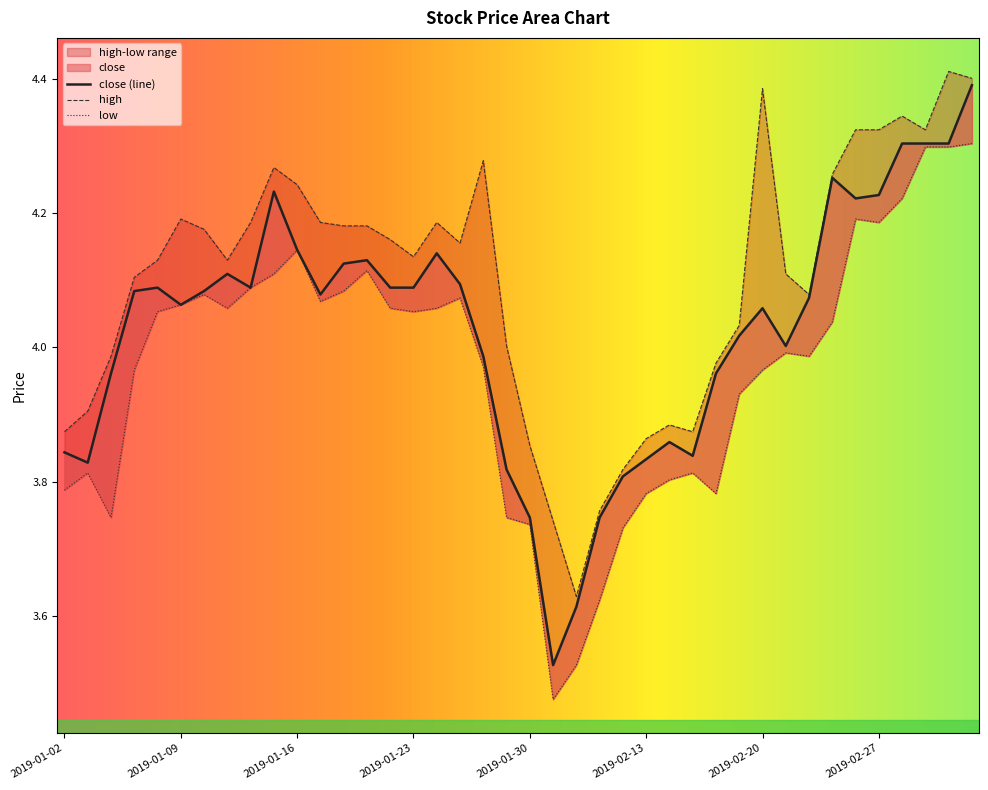

Reading right to left, list all the values displayed in this chart.

close: 4.4	4.3	4.3	4.3	4.2	4.2	4.3	4.1	4.0	4.1	4.0	4.0	3.8	3.9	3.8	3.8	3.7	3.6	3.5	3.7	3.8	4.0	4.1	4.1	4.1	4.1	4.1	4.1	4.1	4.1	4.2	4.1	4.1	4.1	4.1	4.1	4.1	4.0	3.8	3.8
high: 4.4	4.4	4.3	4.3	4.3	4.3	4.3	4.1	4.1	4.4	4.0	4.0	3.9	3.9	3.9	3.8	3.8	3.6	3.7	3.9	4.0	4.3	4.2	4.2	4.1	4.2	4.2	4.2	4.2	4.2	4.3	4.2	4.1	4.2	4.2	4.1	4.1	4.0	3.9	3.9
low: 4.3	4.3	4.3	4.2	4.2	4.2	4.0	4.0	4.0	4.0	3.9	3.8	3.8	3.8	3.8	3.7	3.6	3.5	3.5	3.7	3.7	4.0	4.1	4.1	4.1	4.1	4.1	4.1	4.1	4.1	4.1	4.1	4.1	4.1	4.1	4.1	4.0	3.7	3.8	3.8